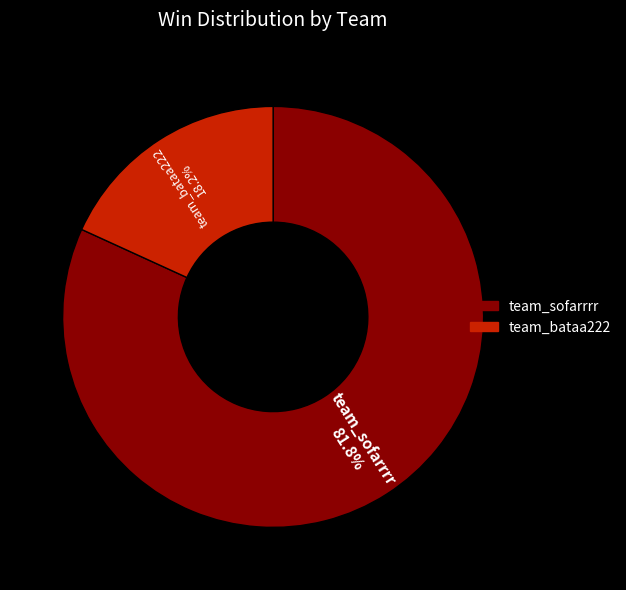

To the nearest percent, what is the difference between the team_bataa222 and team_sofarrrr slice percentages?

64%